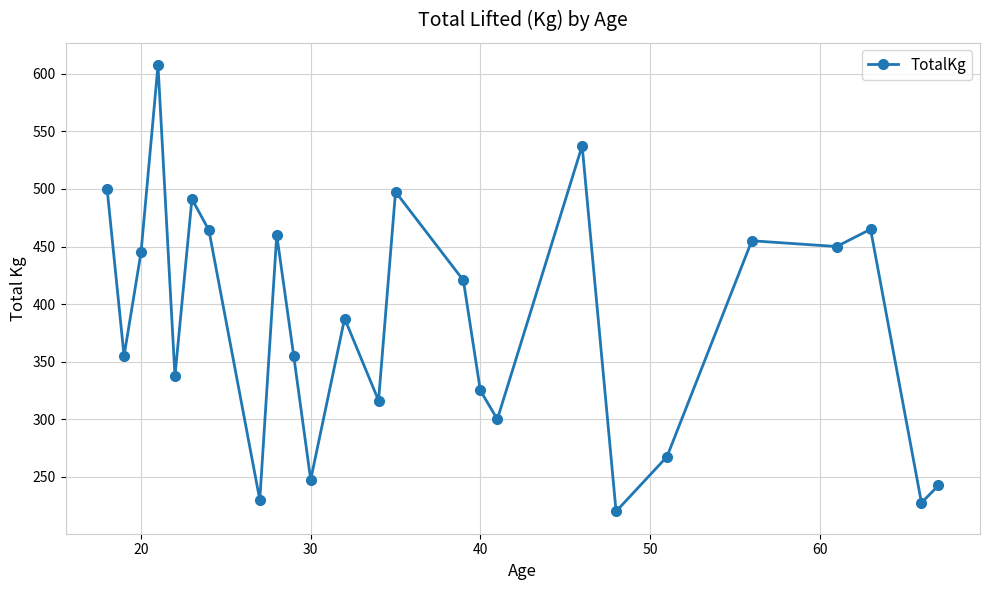

What is the maximum value shown in the chart?

607.5